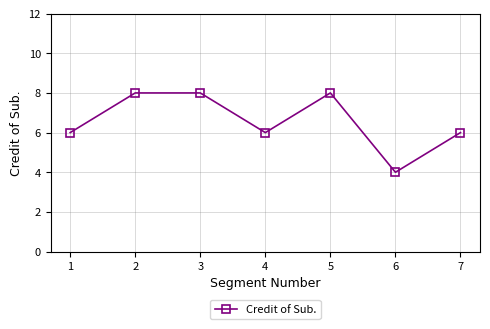

What is the maximum value shown in the chart?

8